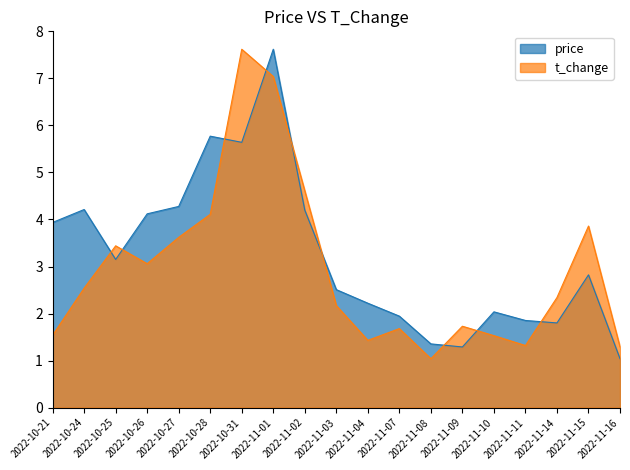

At which category is the sum across all series the highest?

2022-11-01